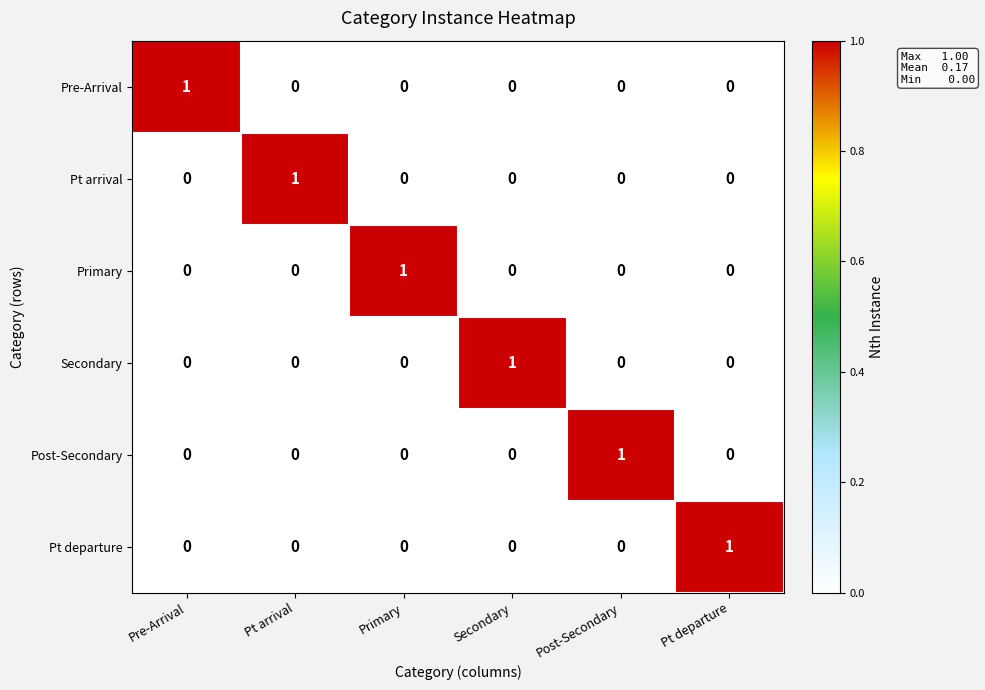

Count the Primary values in the range 0 to 1.

6